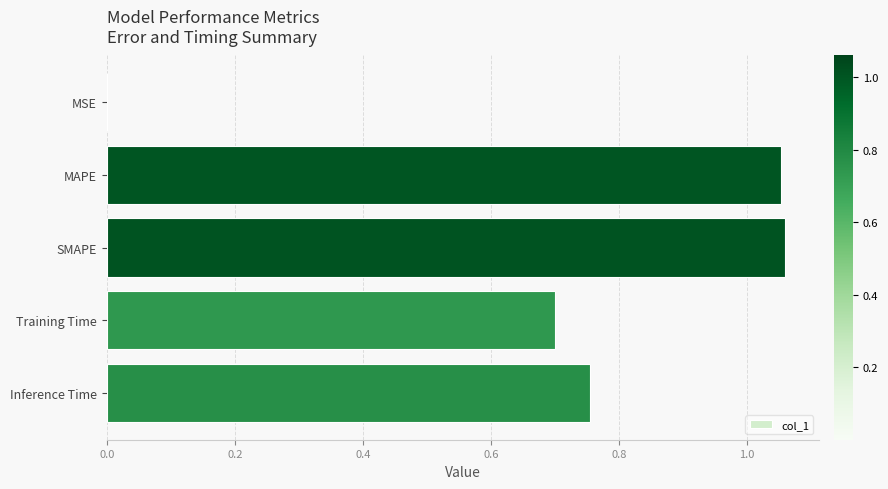

True or false: the data shows 0.0 at MSE.

True